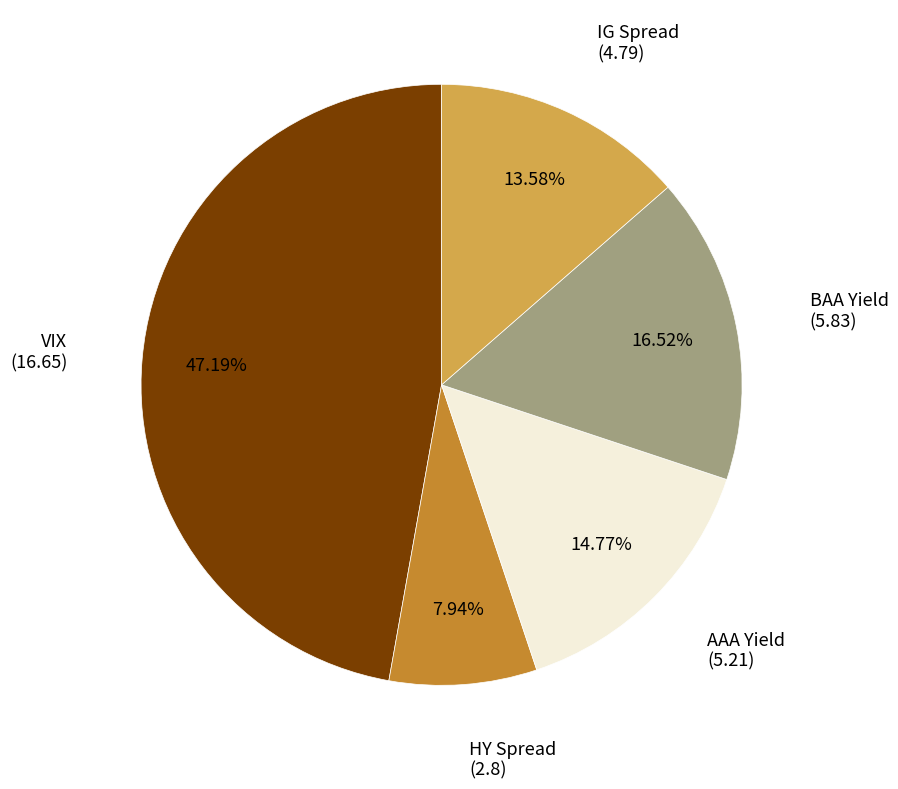

To the nearest percent, what is the difference between the largest and smallest slice percentages?

39%